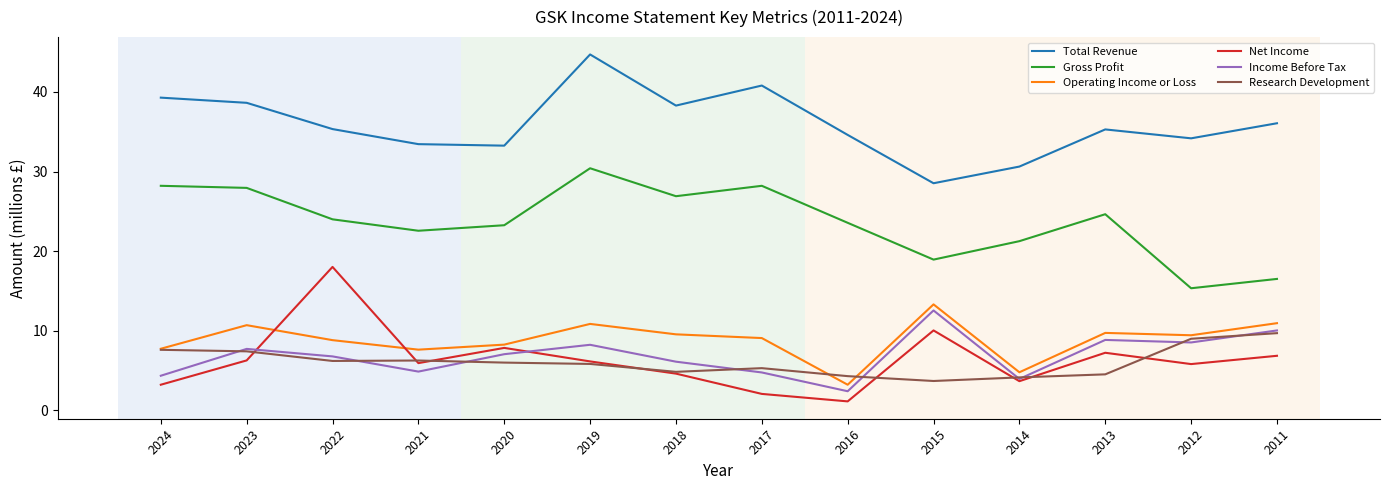

True or false: Total Revenue and Gross Profit intersect in this chart.

False